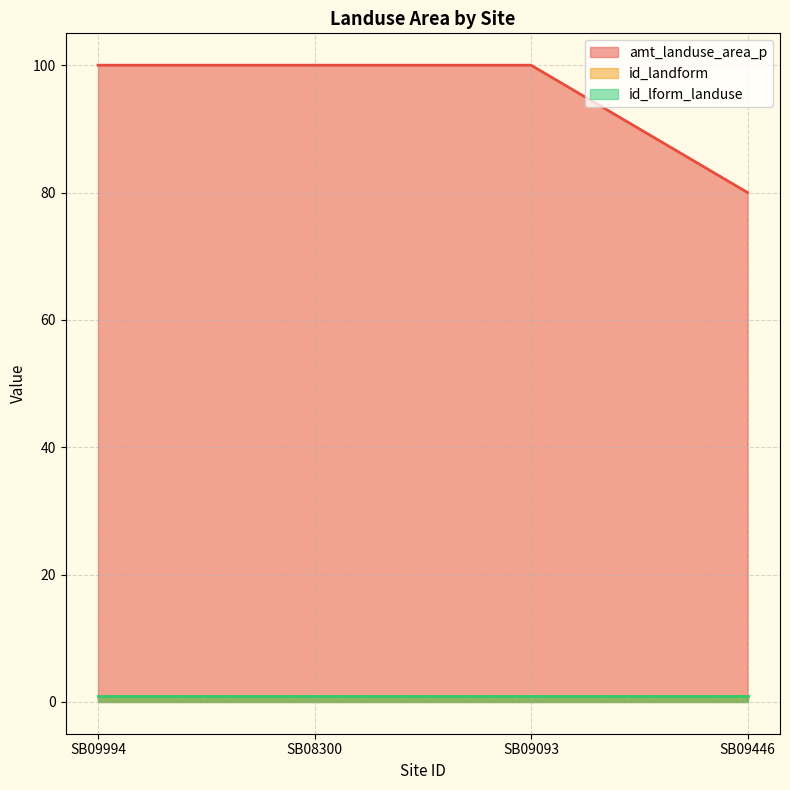

At how many categories does at least one series exceed 89?

3